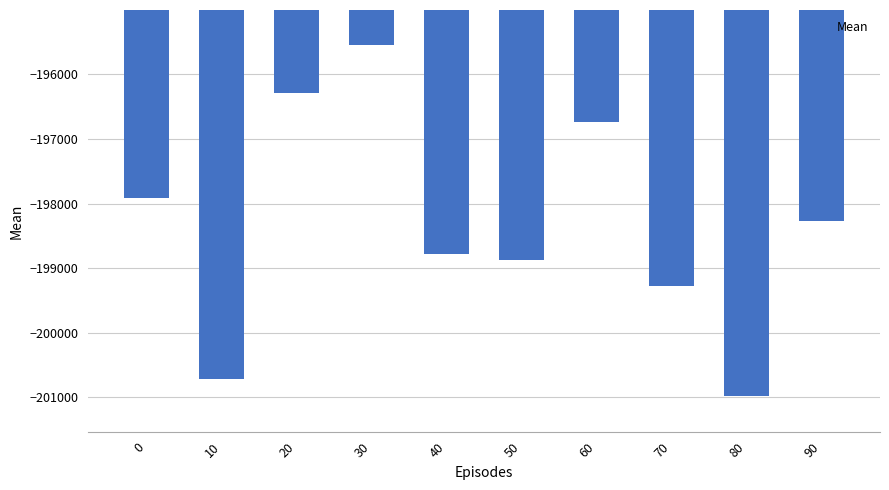

The chart shows a value of -128565.7 at 80. True or false?

False